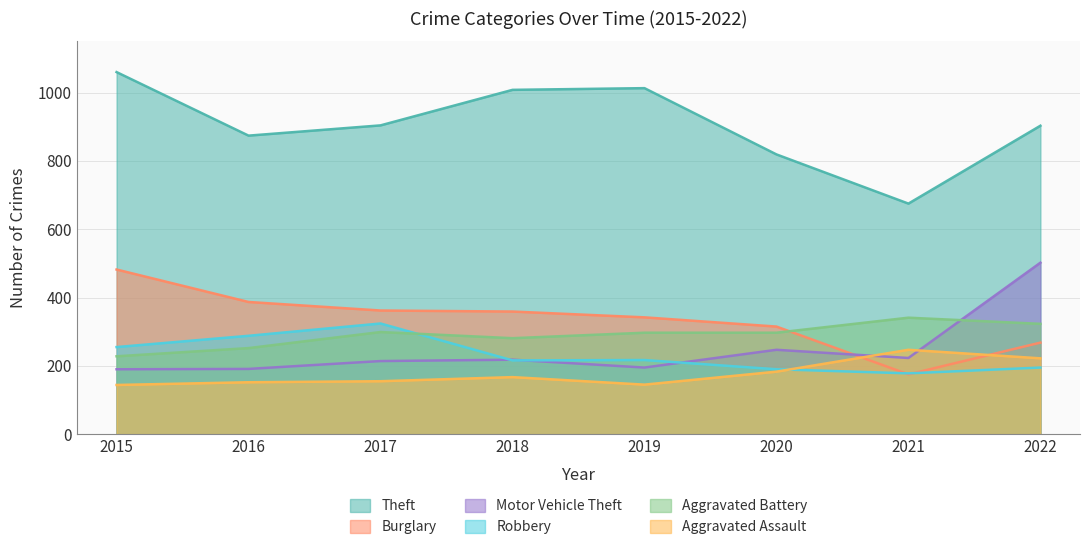

Is the value of Robbery at 2019 greater than the value of Aggravated Battery at 2019?

No